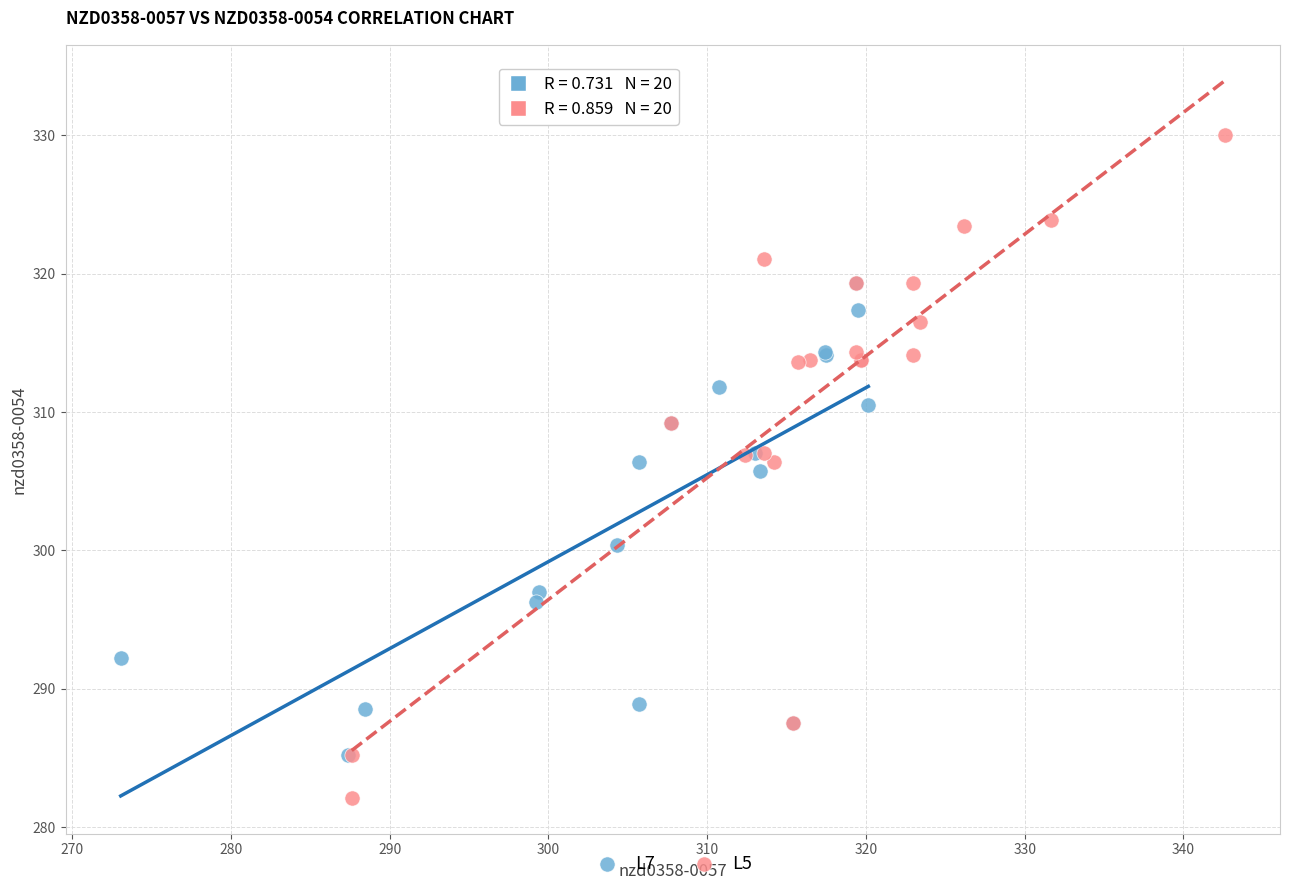

Which series contains the lowest Y value?

L5